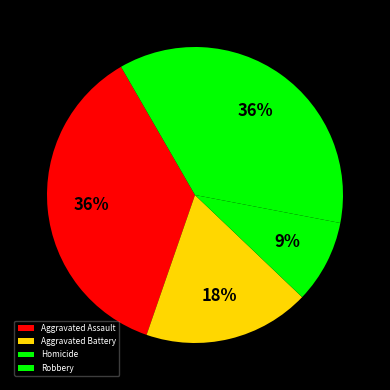

To the nearest percent, what is the average slice percentage?

25%